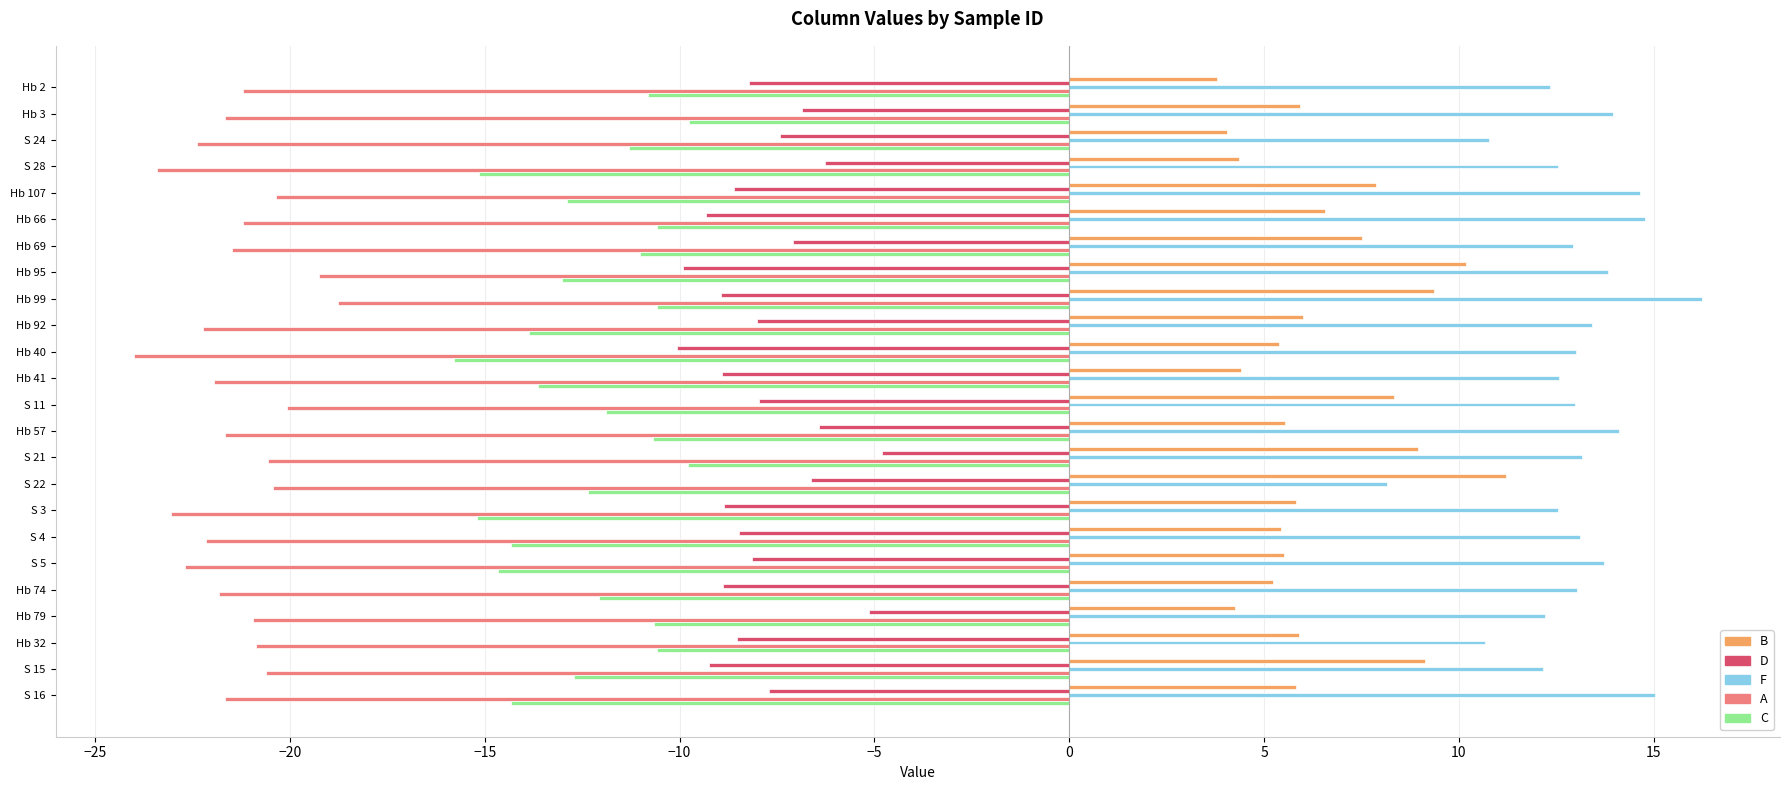

List the series in order of their peak value, lowest first.

A, C, D, B, F